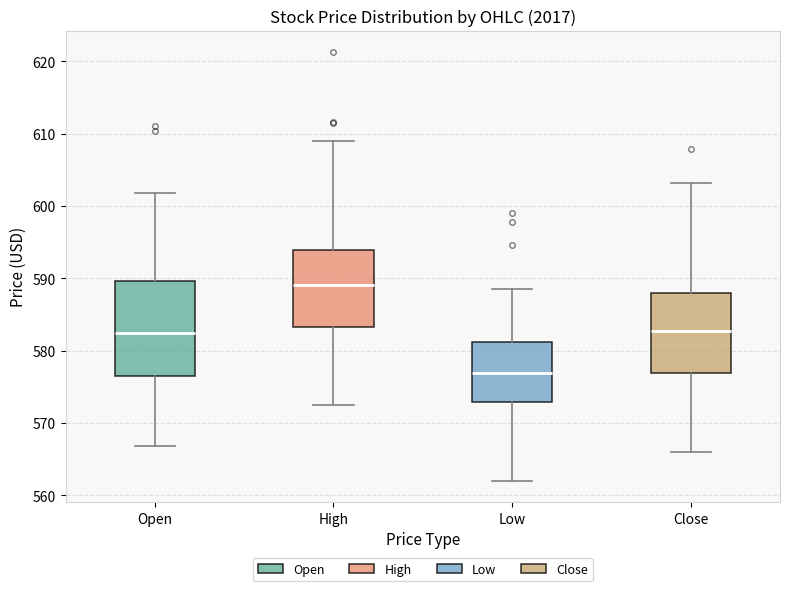

Where does the upper whisker of the box for High end on the y-axis? The values are not printed on the chart, so give them approximately, as read against the axis.

609